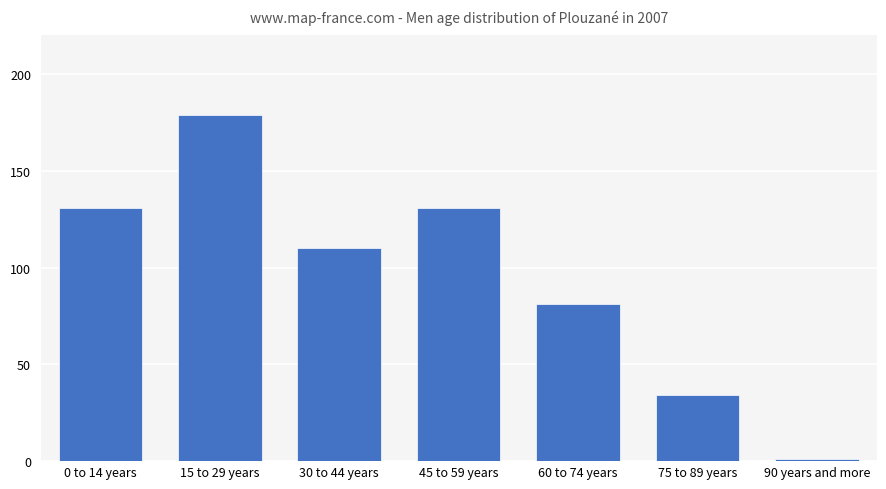

What is the difference between the maximum and minimum values?

178